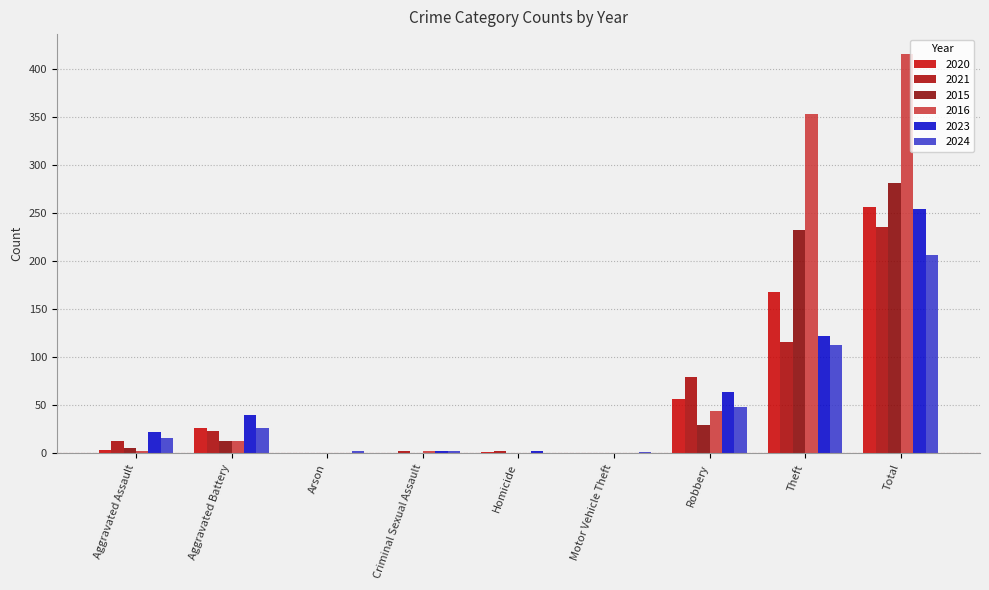

At which category is the sum across all series the highest?

Total